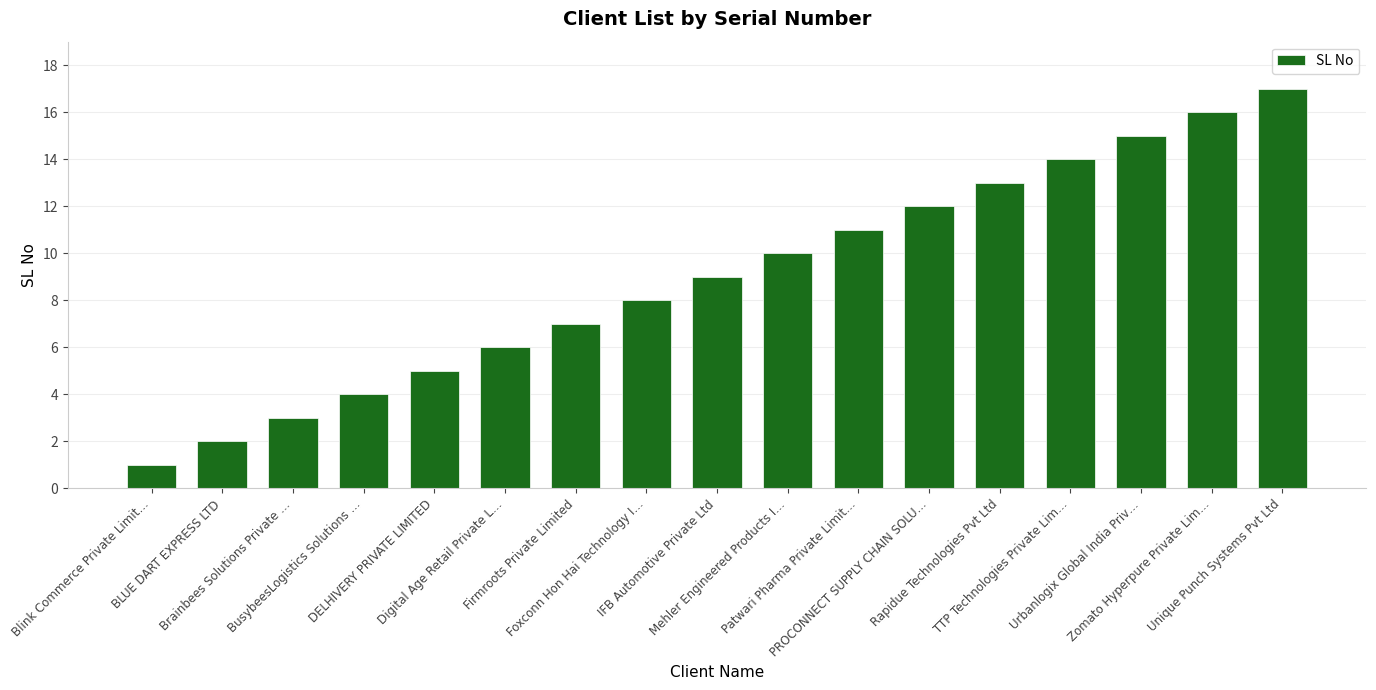

What is the difference between the values at Digital Age Retail Private L… and BusybeesLogistics Solutions …?

2